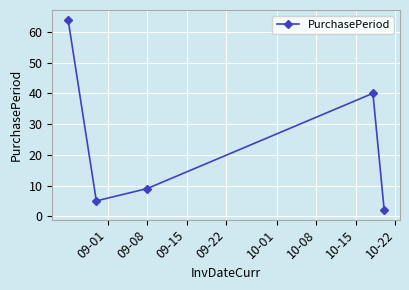

What is the minimum value shown in the chart?

2